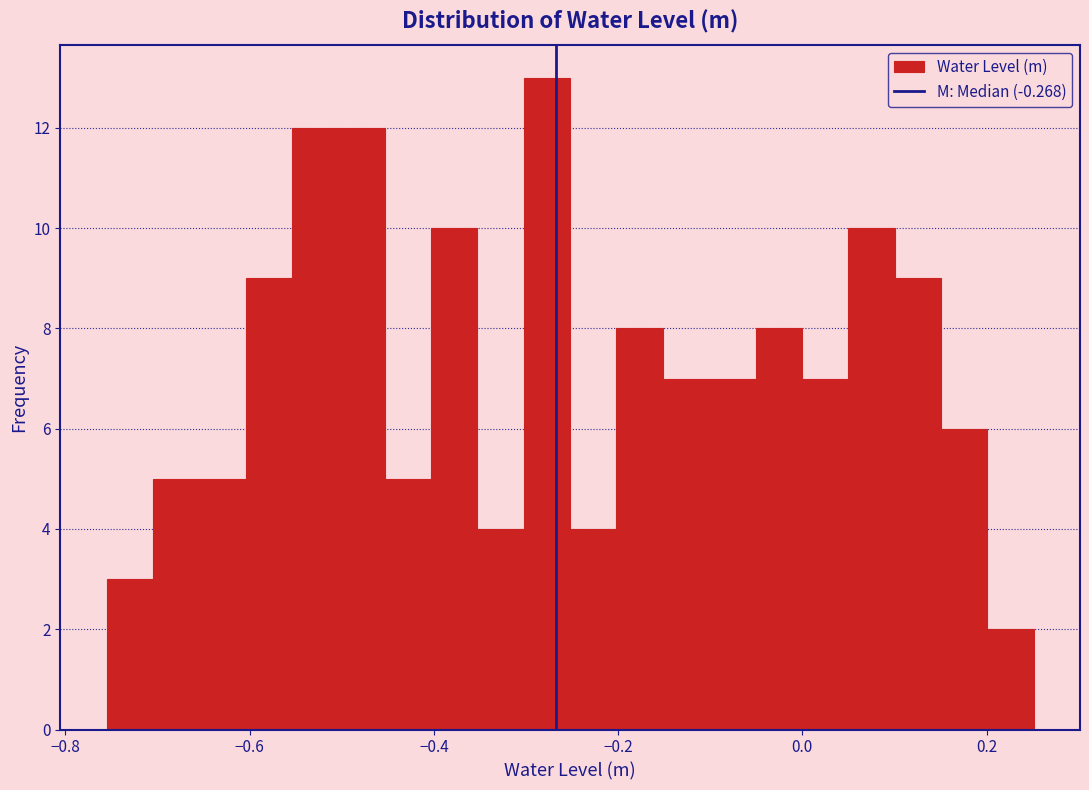

Around what value on the x-axis is the tallest bar? Give the approximate position of its centre, as read against the axis.

-0.28